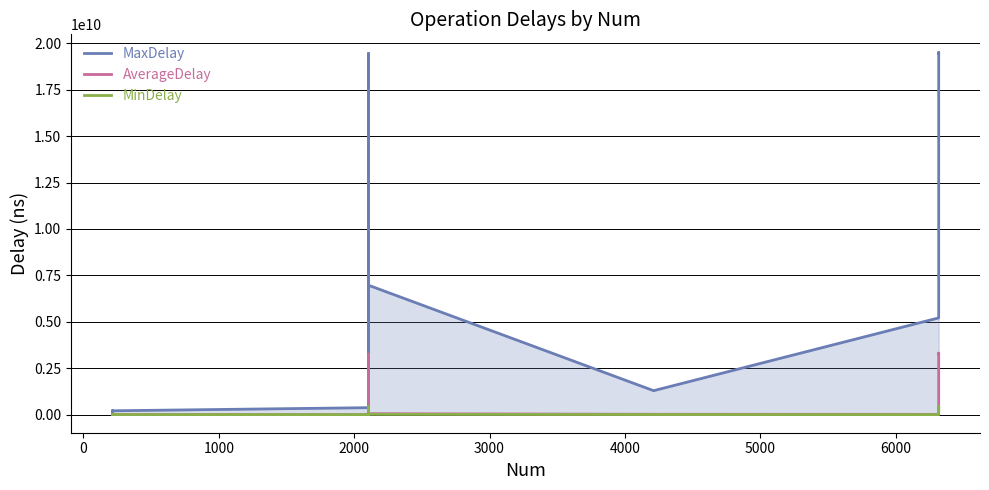

List the series in order of their peak value, lowest first.

MinDelay, AverageDelay, MaxDelay